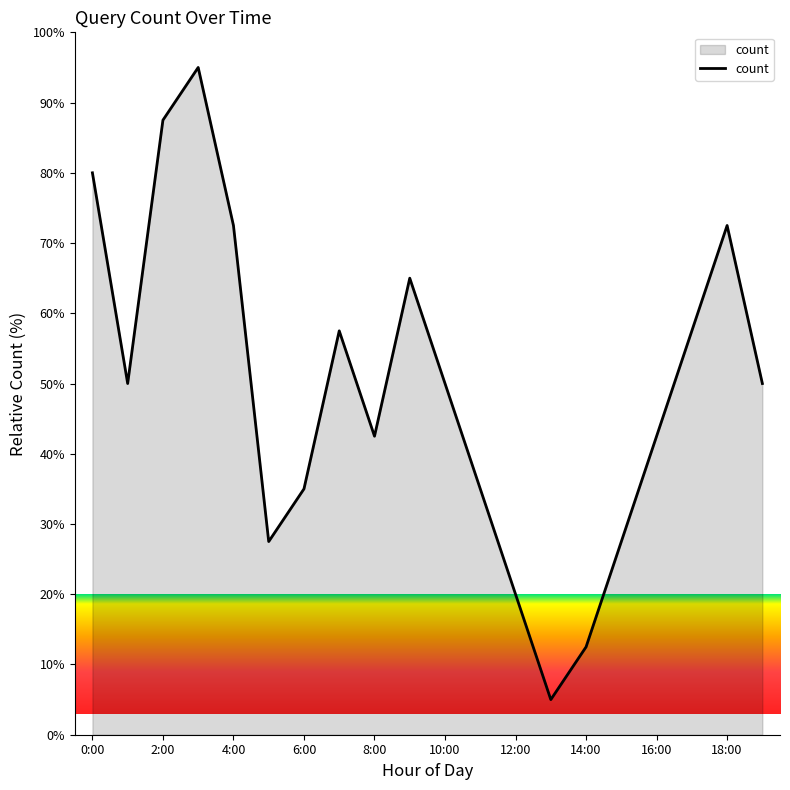

What is the maximum value shown in the chart?

95.0